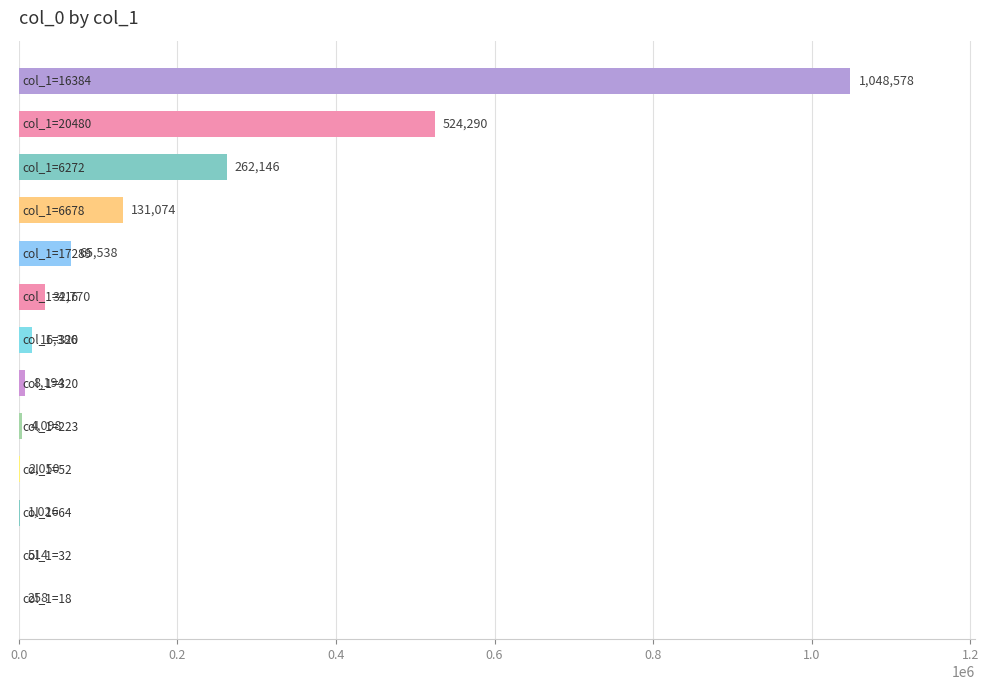

What is the maximum value shown in the chart?

1048578